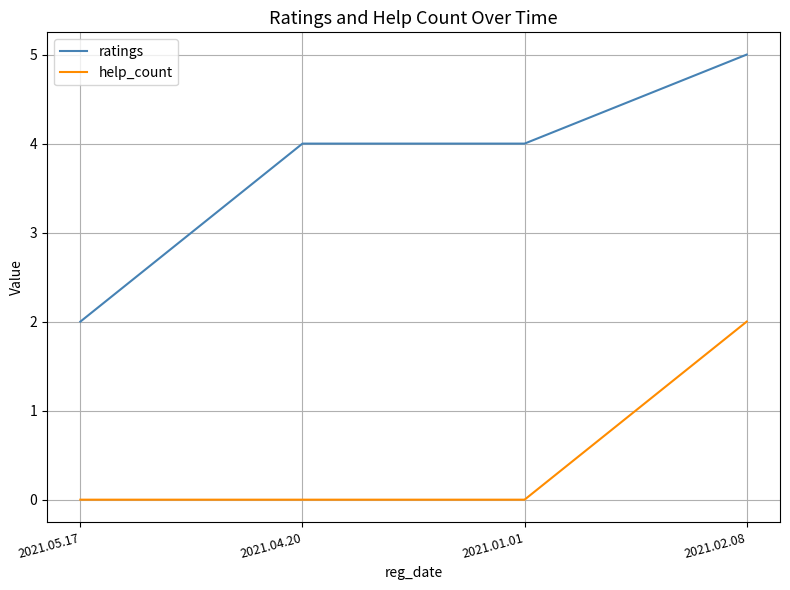

What position from the right is 2021.04.20?

3